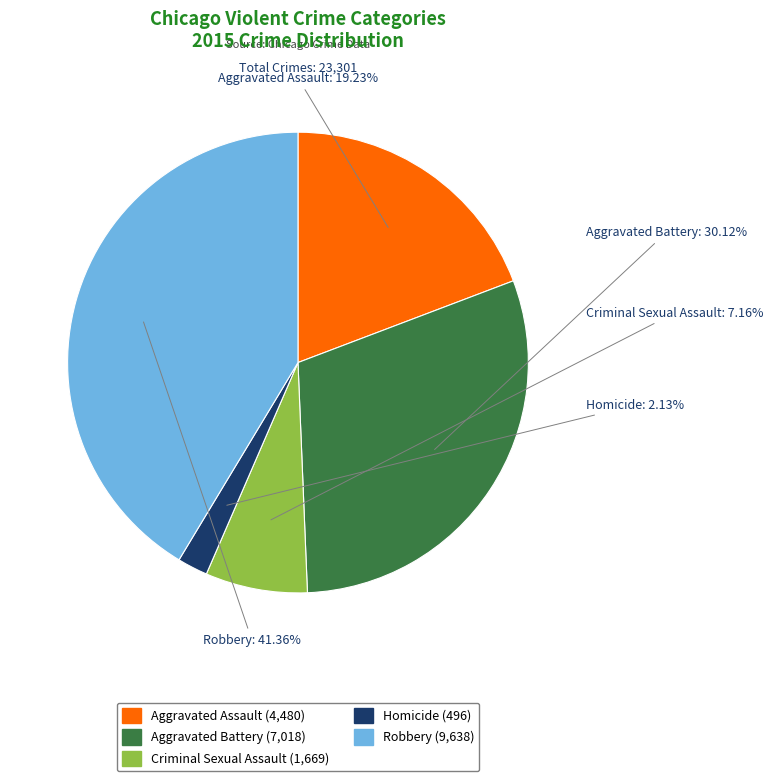

Does any single category account for the majority?

No